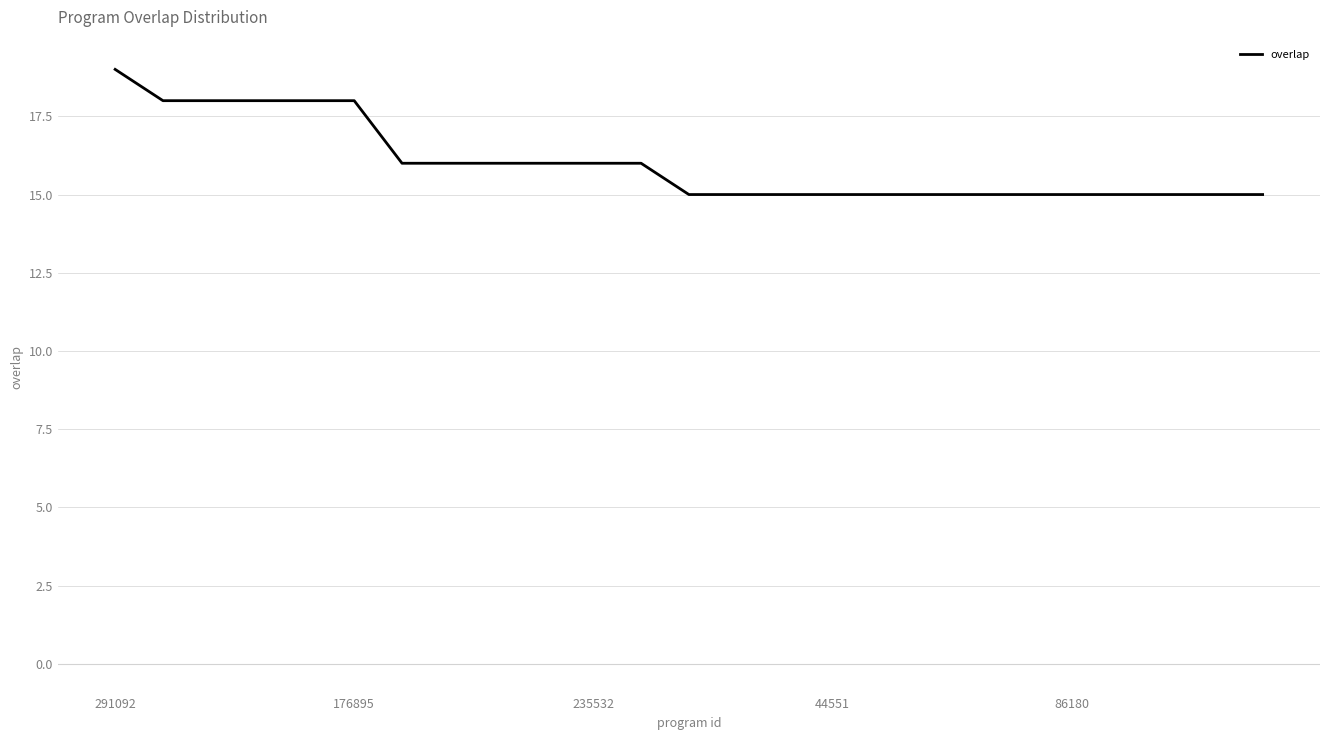

What is the difference between the maximum and second lowest values?

4